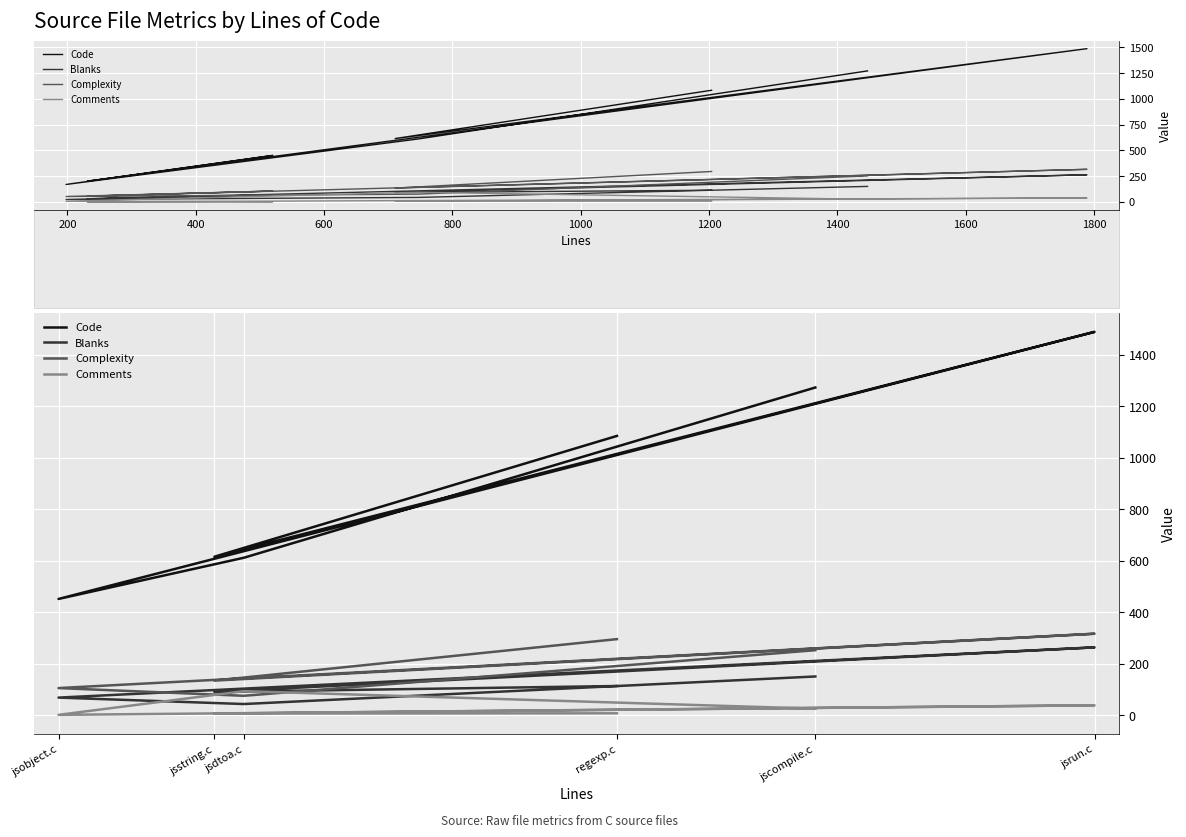

What is the sum of all Complexity values?

1177